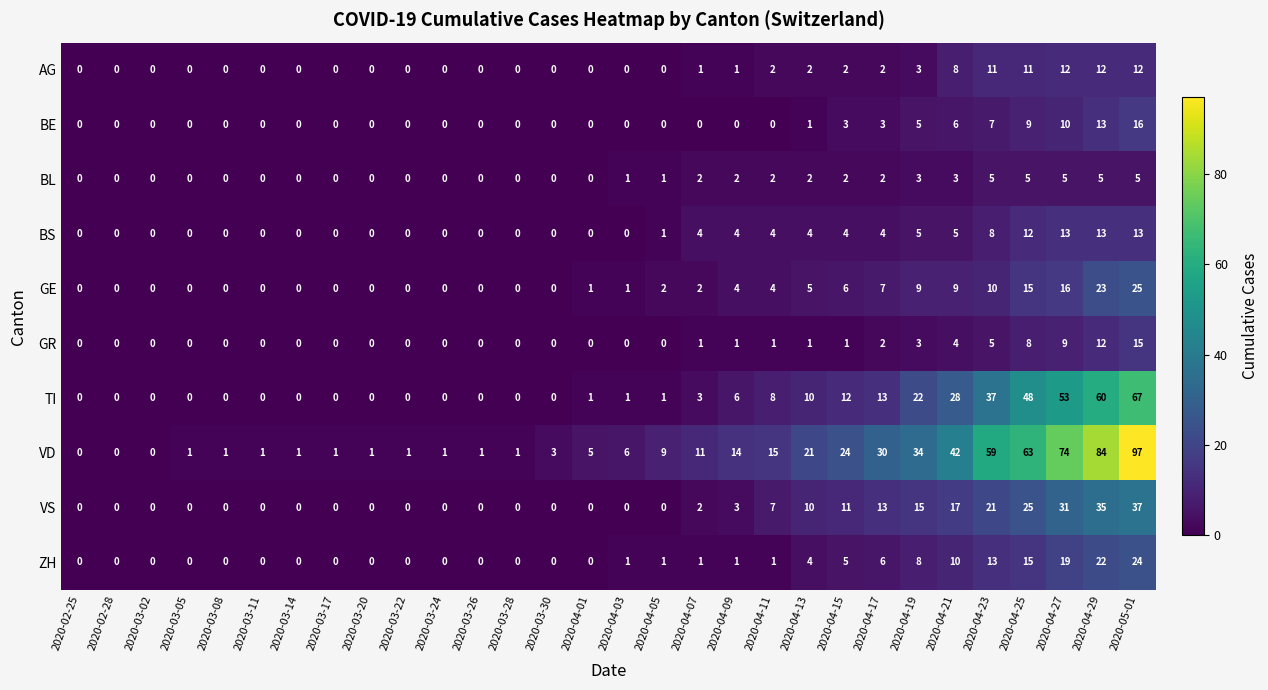

At which category is the sum across all series the highest?

2020-05-01